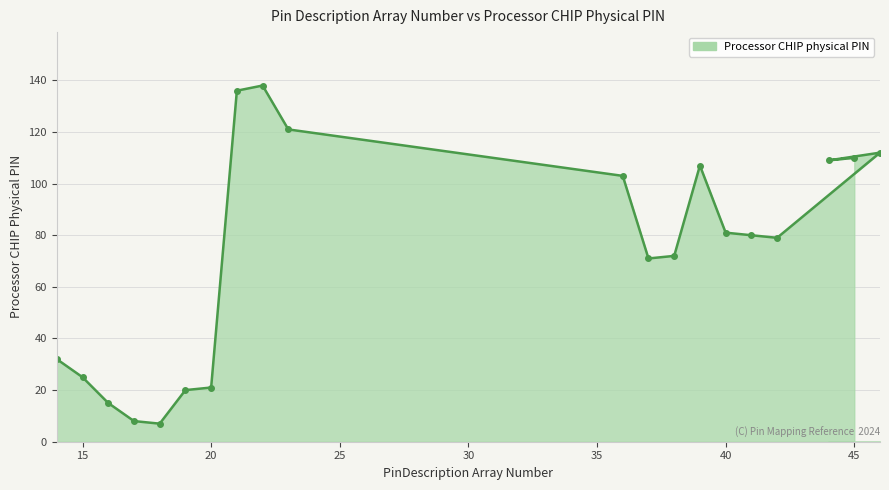

True or false: the data has more than 2 interior local peaks.

True